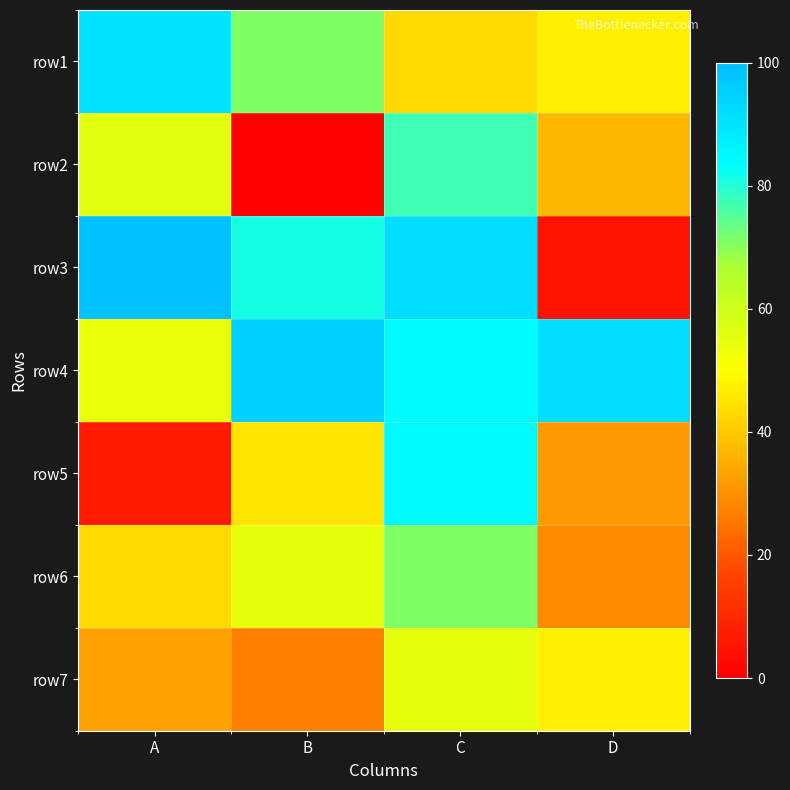

What is the difference between the highest and lowest values at C?

49